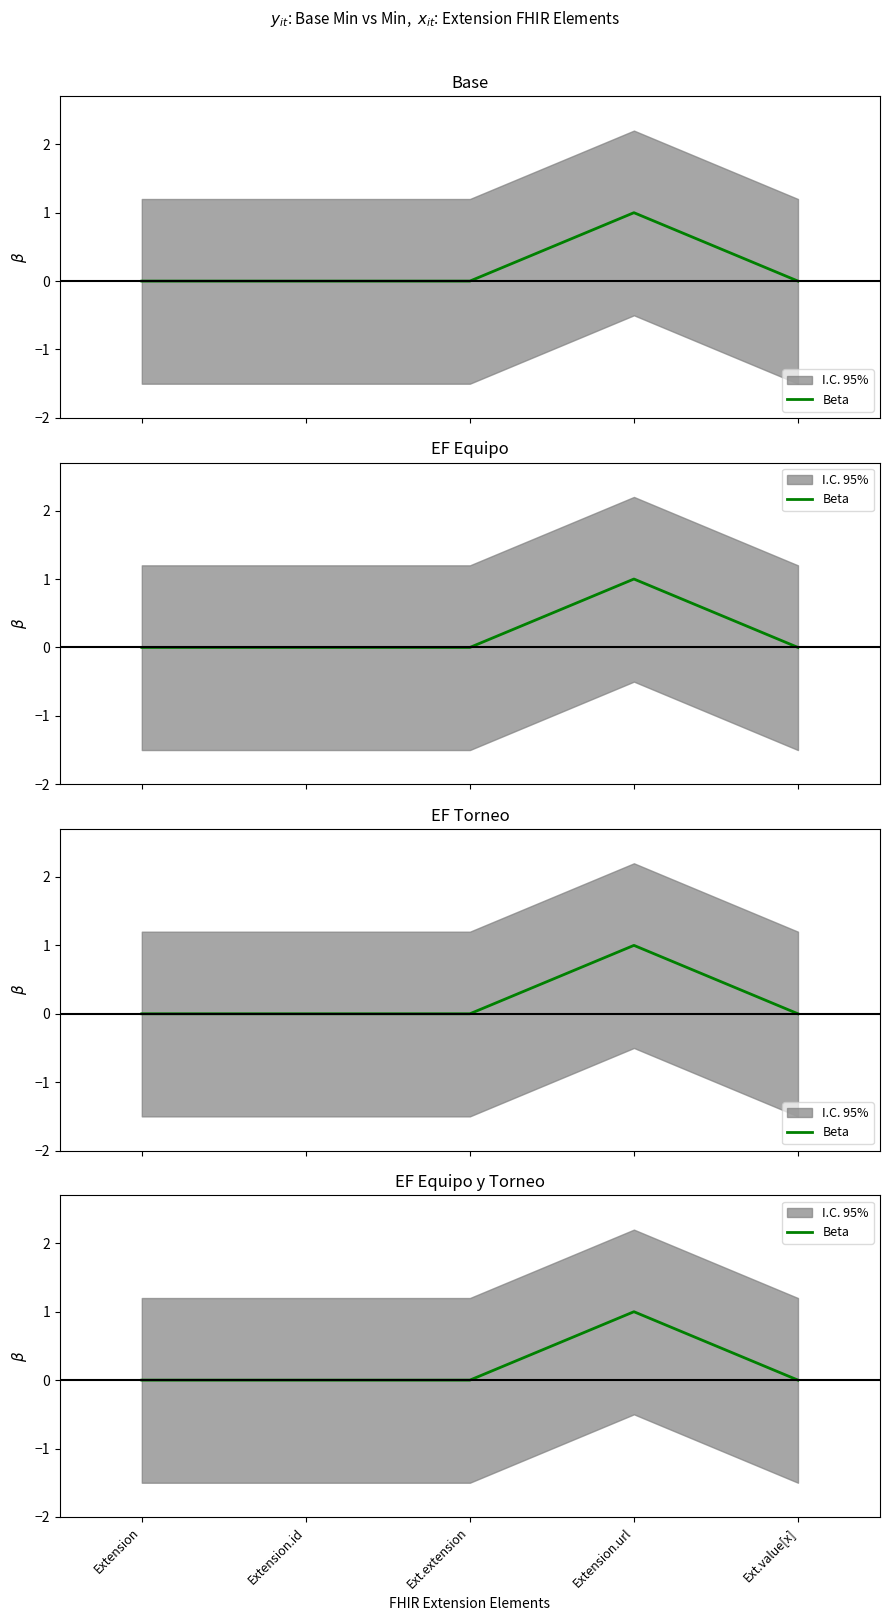

What is the sum of all values?

1